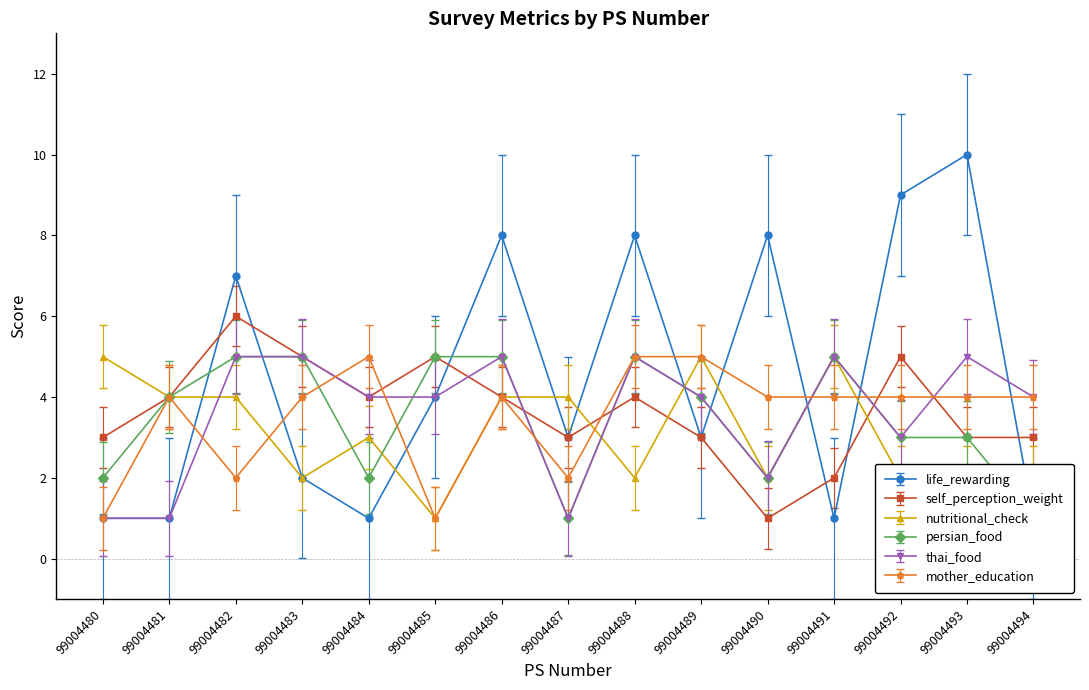

Reading left to right, list all the values displayed in this chart.

life_rewarding: 99004480=1	99004481=1	99004482=7	99004483=2	99004484=1	99004485=4	99004486=8	99004487=3	99004488=8	99004489=3	99004490=8	99004491=1	99004492=9	99004493=10	99004494=1
self_perception_weight: 99004480=3	99004481=4	99004482=6	99004483=5	99004484=4	99004485=5	99004486=4	99004487=3	99004488=4	99004489=3	99004490=1	99004491=2	99004492=5	99004493=3	99004494=3
nutritional_check: 99004480=5	99004481=4	99004482=4	99004483=2	99004484=3	99004485=1	99004486=4	99004487=4	99004488=2	99004489=5	99004490=2	99004491=5	99004492=2	99004493=2	99004494=2
persian_food: 99004480=2	99004481=4	99004482=5	99004483=5	99004484=2	99004485=5	99004486=5	99004487=1	99004488=5	99004489=4	99004490=2	99004491=5	99004492=3	99004493=3	99004494=1
thai_food: 99004480=1	99004481=1	99004482=5	99004483=5	99004484=4	99004485=4	99004486=5	99004487=1	99004488=5	99004489=4	99004490=2	99004491=5	99004492=3	99004493=5	99004494=4
mother_education: 99004480=1	99004481=4	99004482=2	99004483=4	99004484=5	99004485=1	99004486=4	99004487=2	99004488=5	99004489=5	99004490=4	99004491=4	99004492=4	99004493=4	99004494=4